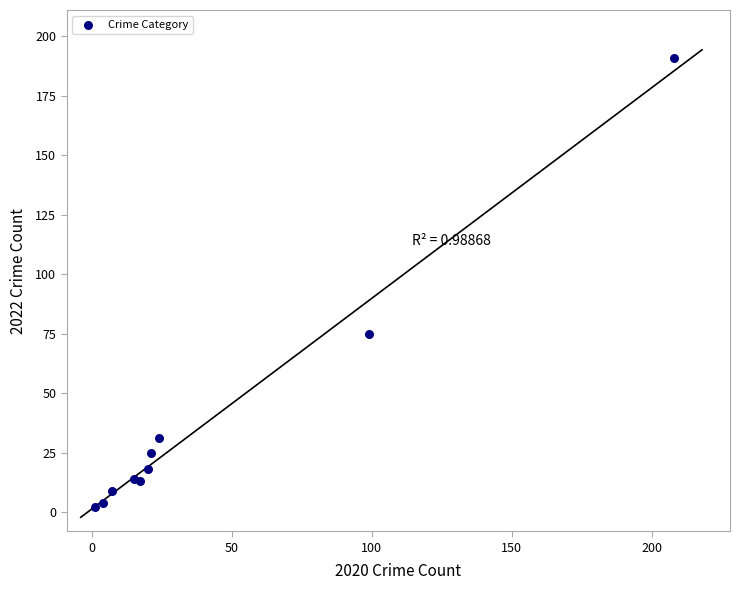

What Y value in the scatter plot is closest to 96?

75